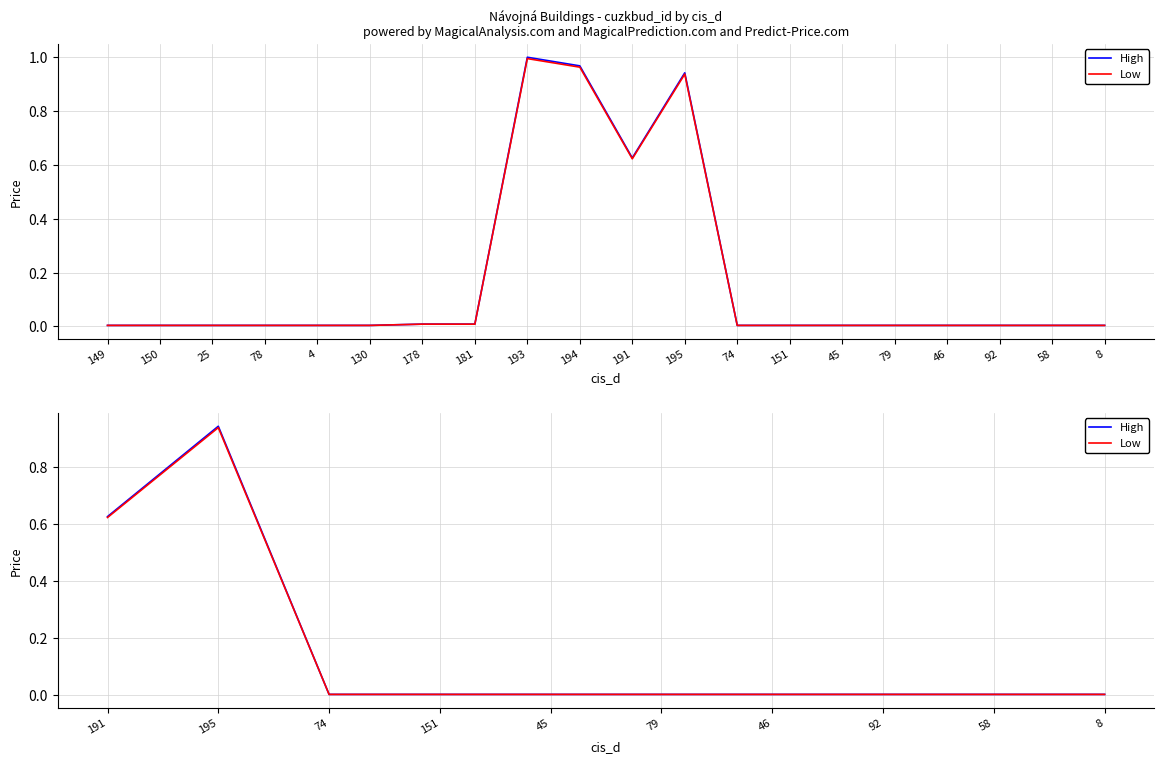

True or false: High and Low intersect in this chart.

False